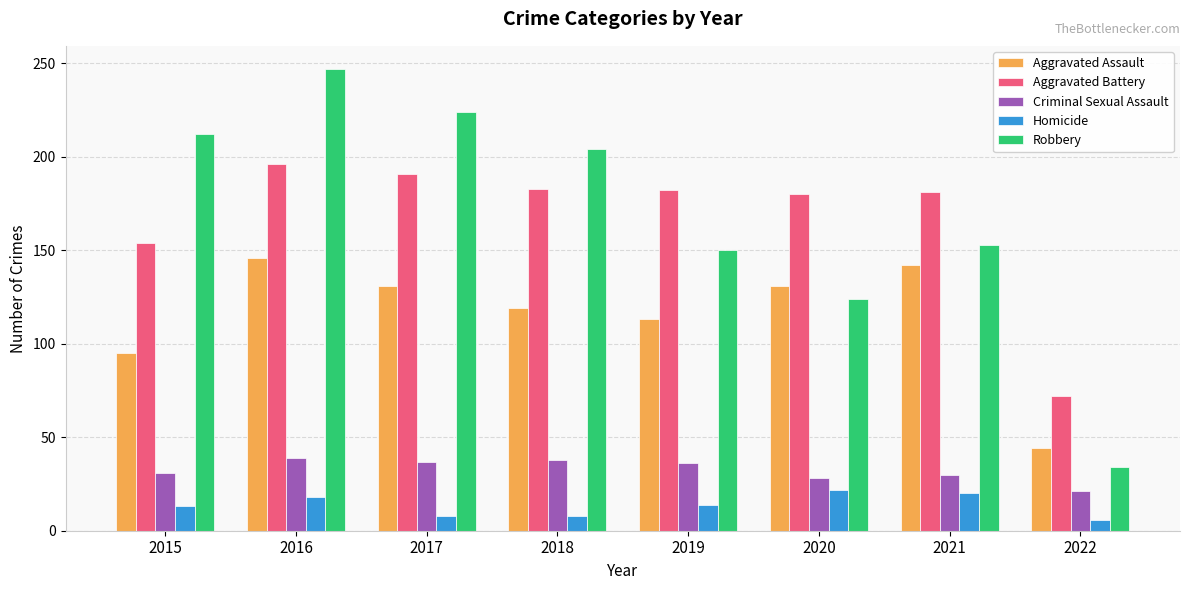

The Aggravated Battery series shows 258 at 2021. True or false?

False